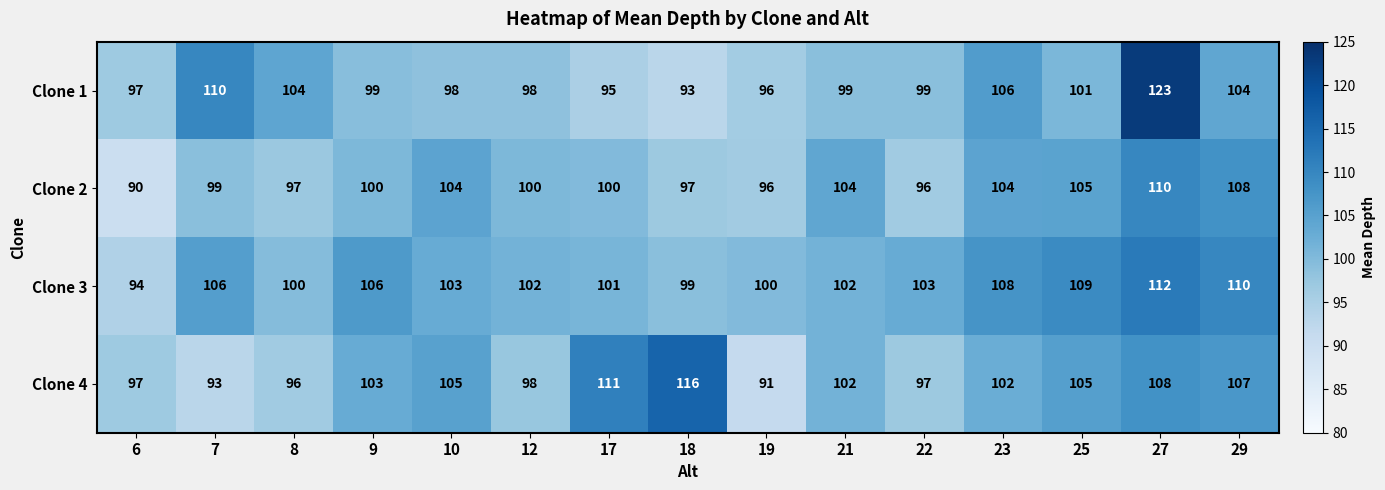

List the series in order of their overall mean, lowest first.

Clone 2, Clone 1, Clone 4, Clone 3